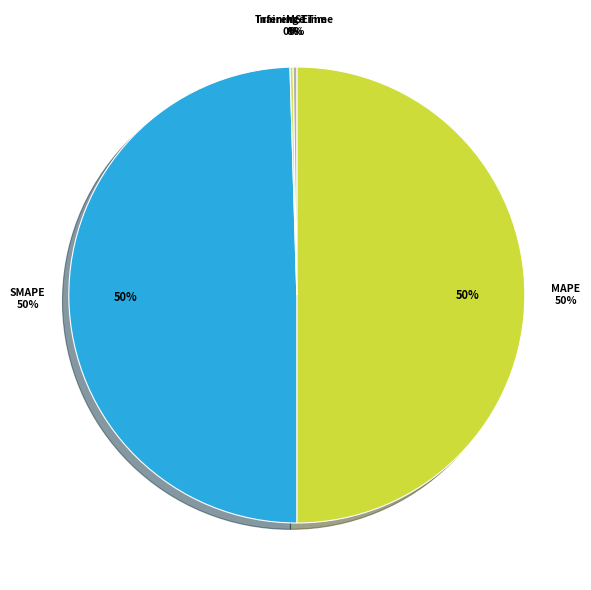

What is the total percentage of Training Time and MAPE?

50.2%